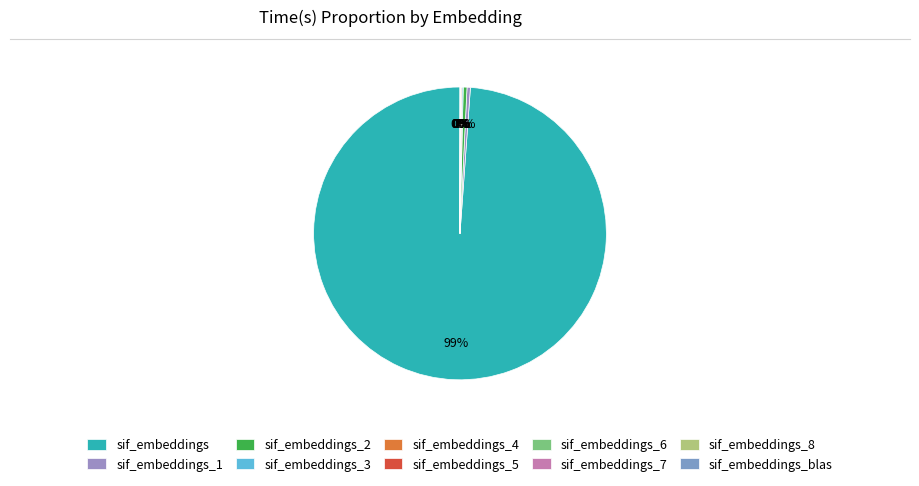

To the nearest percent, what is the difference between the sif_embeddings_8 and sif_embeddings slice percentages?

99%